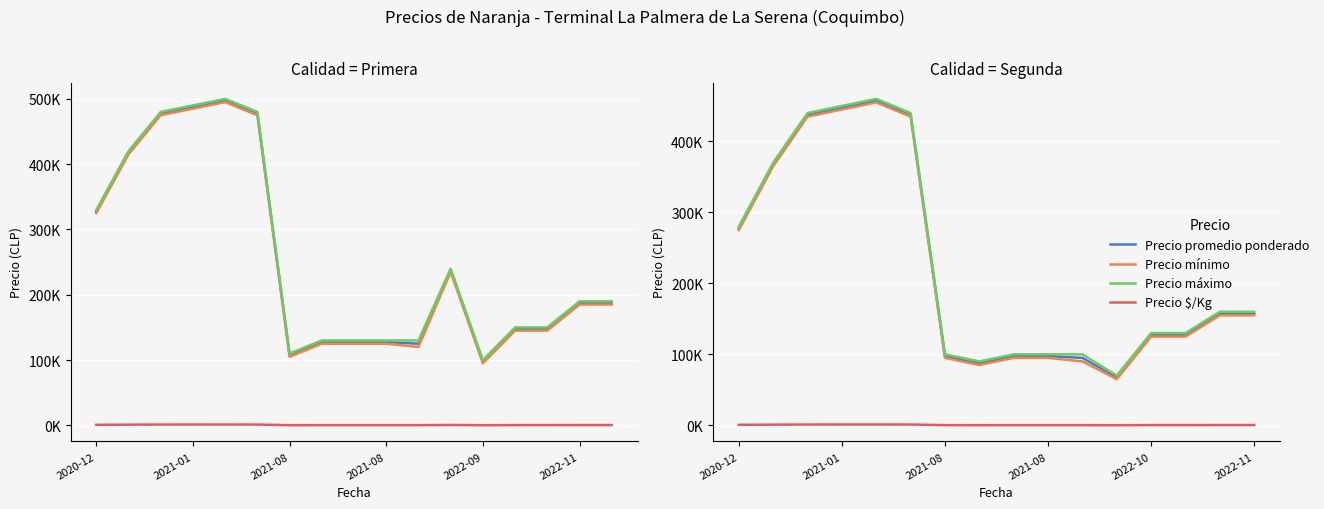

What is the minimum value for Precio mínimo?

65000